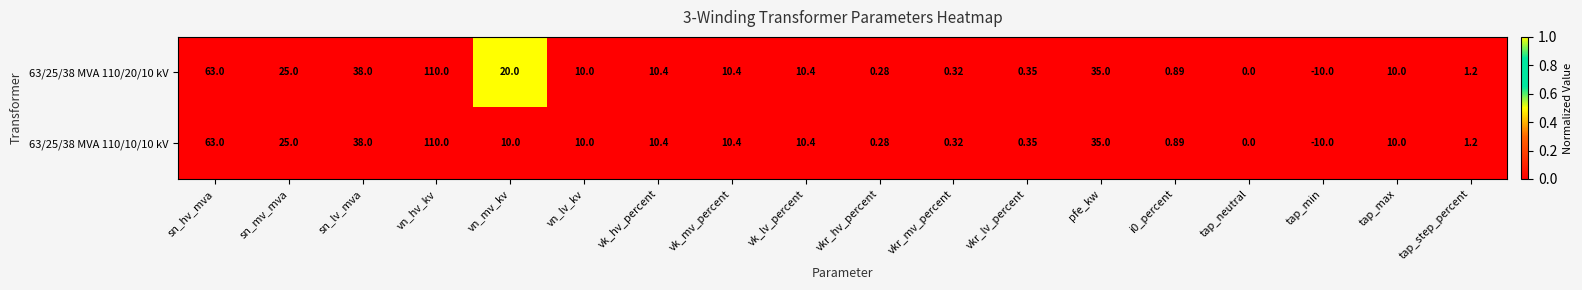

At which category is the sum across all series the highest?

vn_hv_kv